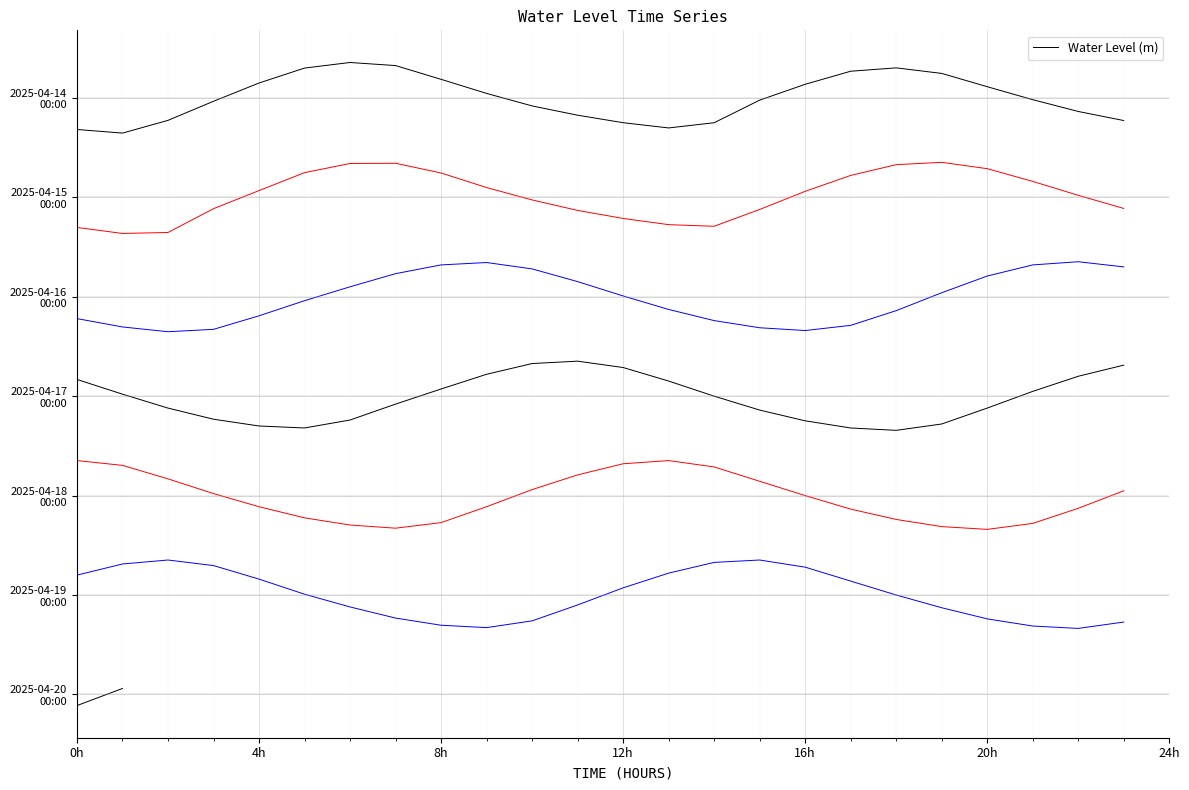

The chart shows a value of -0.6 at 14. True or false?

True